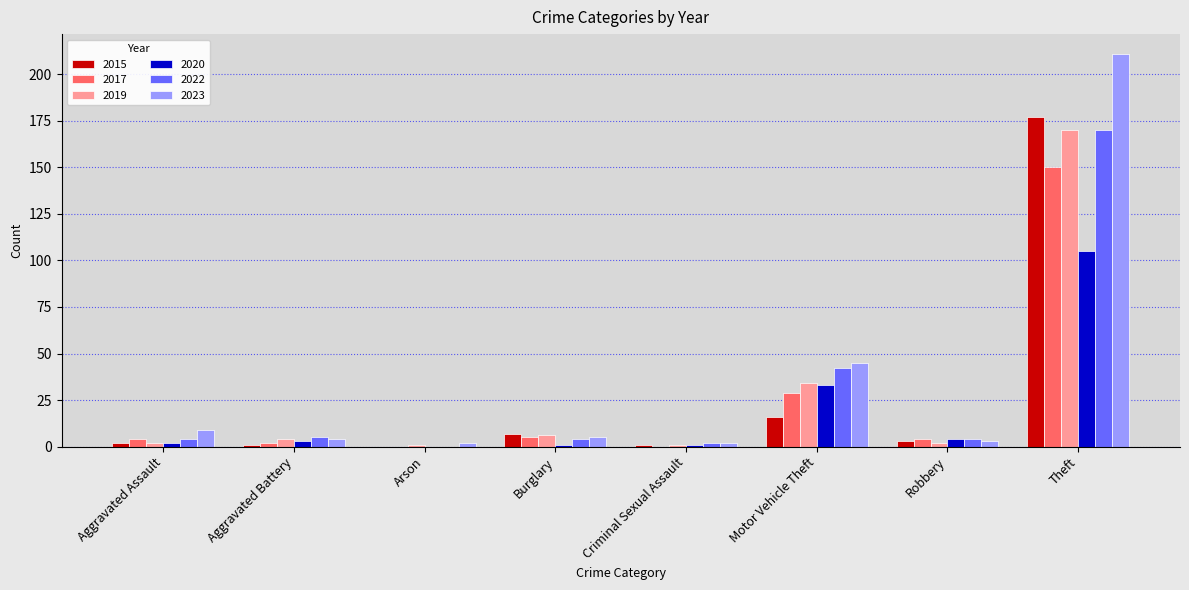

What is the average value of the 2022 series?

29